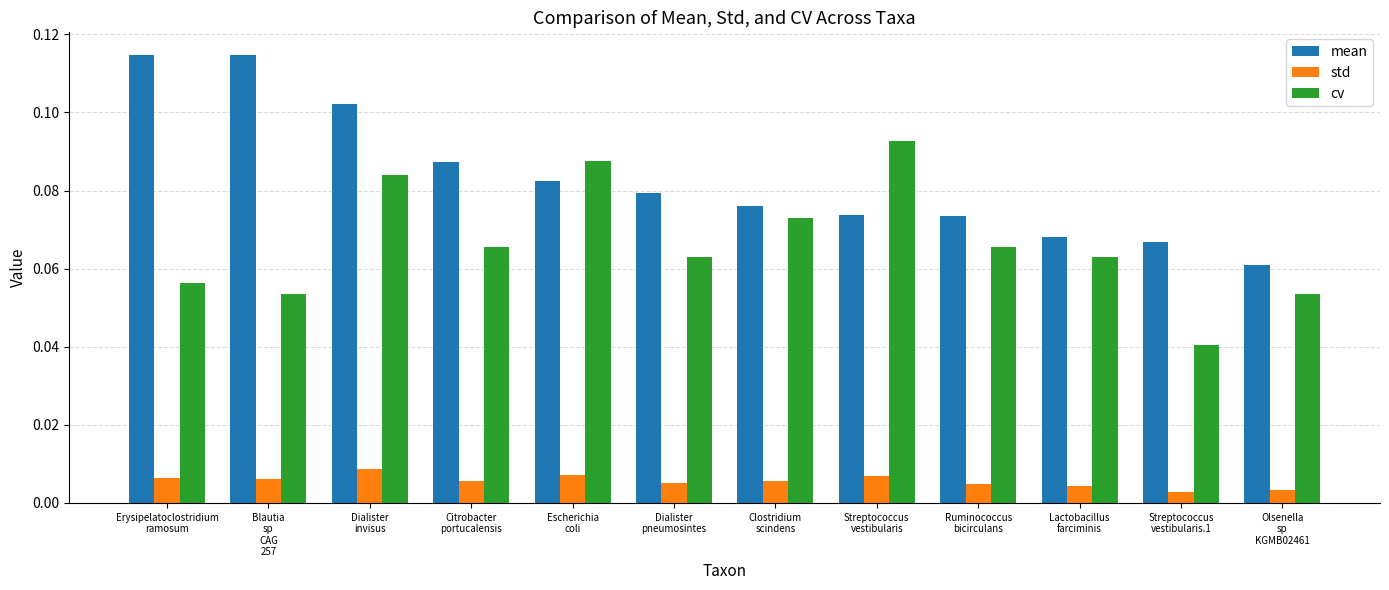

How many bars are there in each group?

3